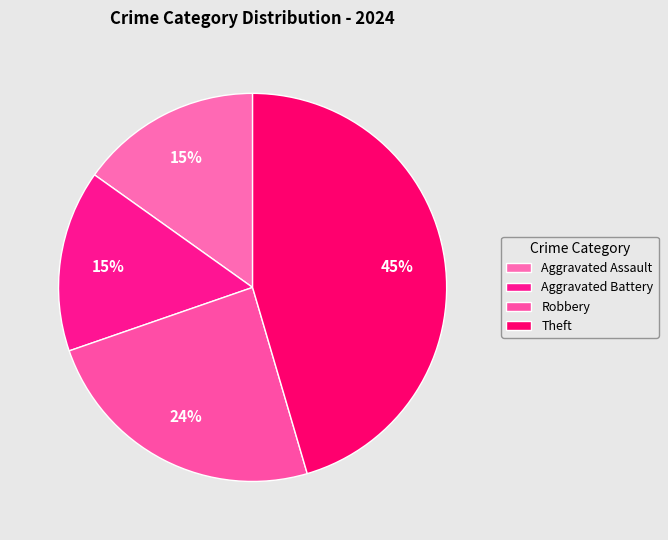

Does any single category account for the majority?

No